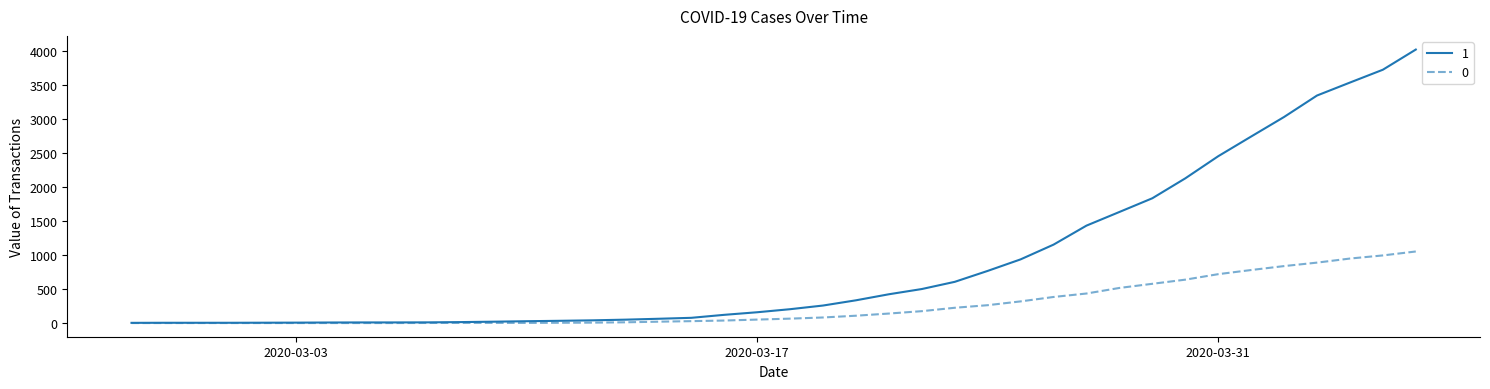

List the series in order of their peak value, highest first.

1, 0